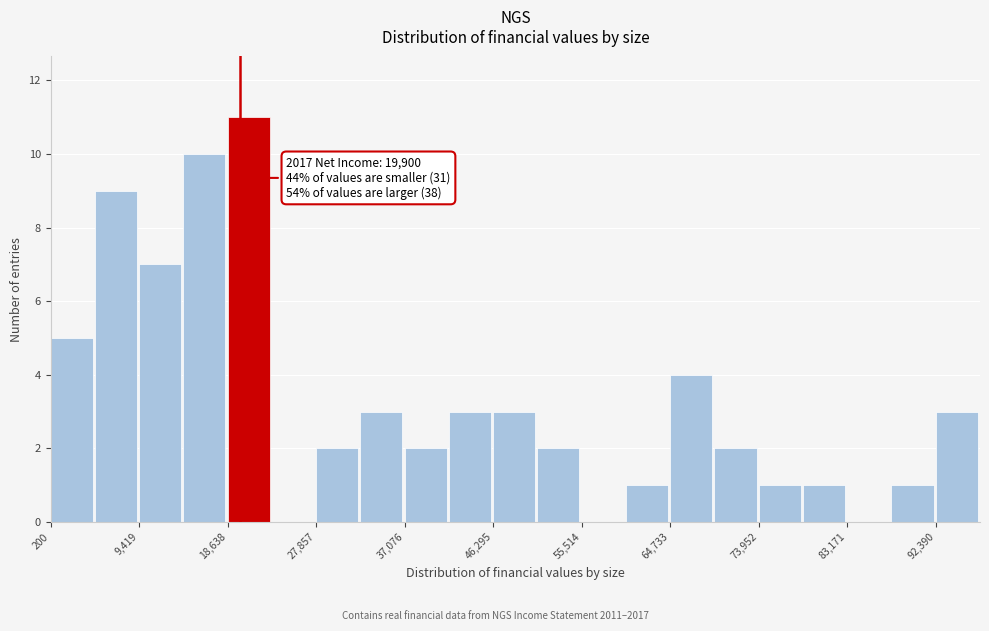

Which range on the x-axis has the tallest bar?

19000 to 23000